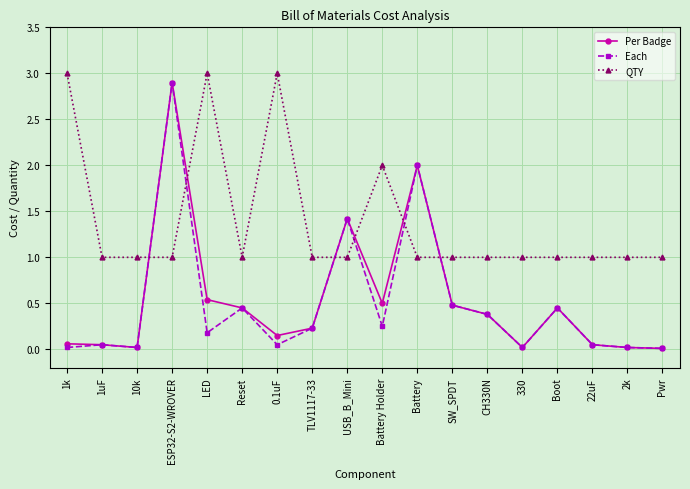

What is the total value across all series at LED?

3.7